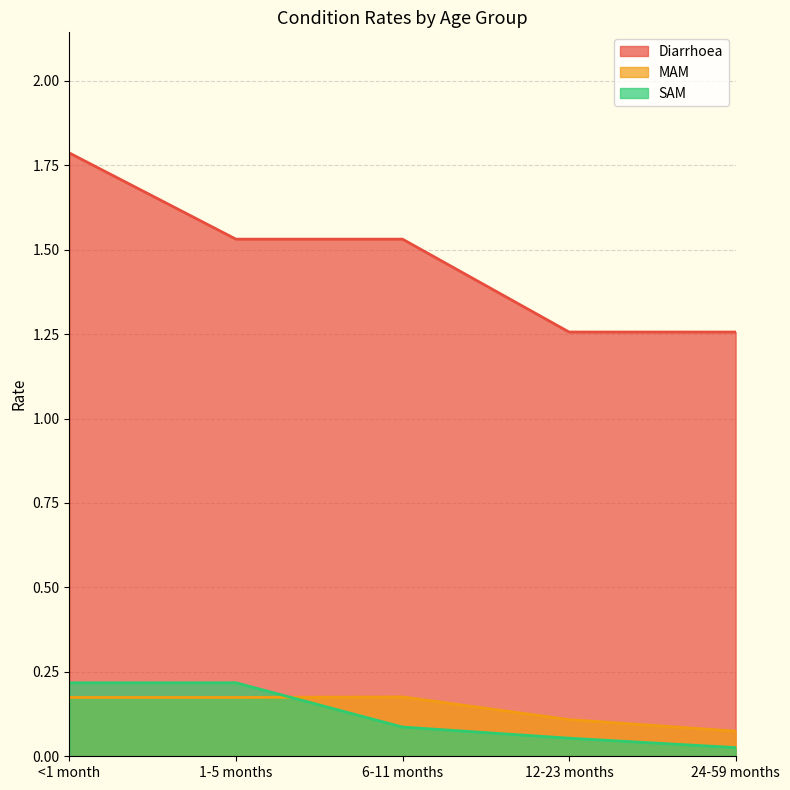

Which category has the lowest value in the MAM series?

24-59 months